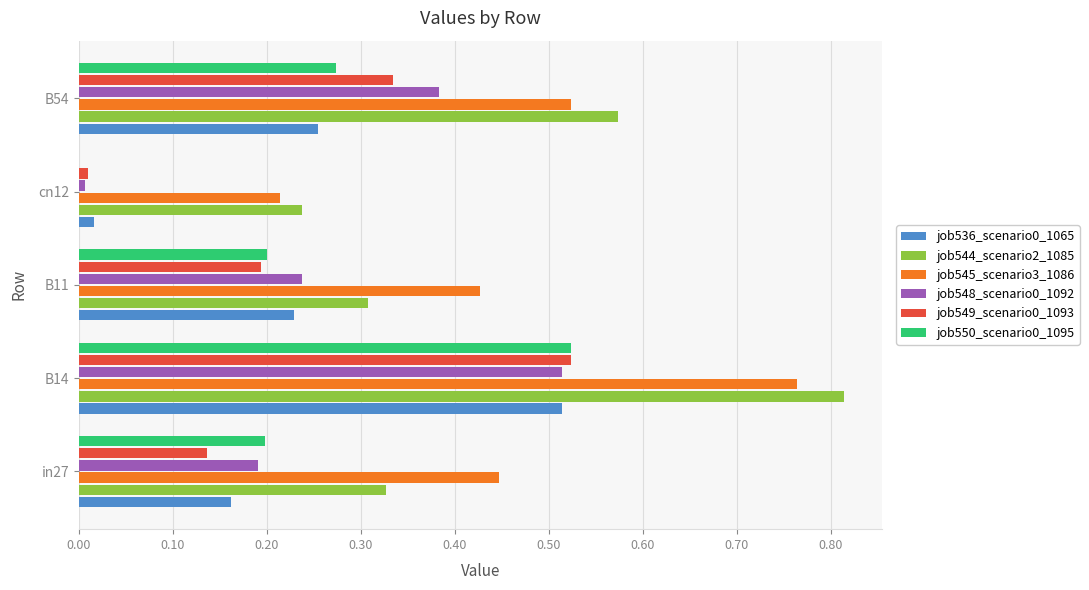

The value of job550_scenario0_1095 at B11 is 0.2. True or false?

True